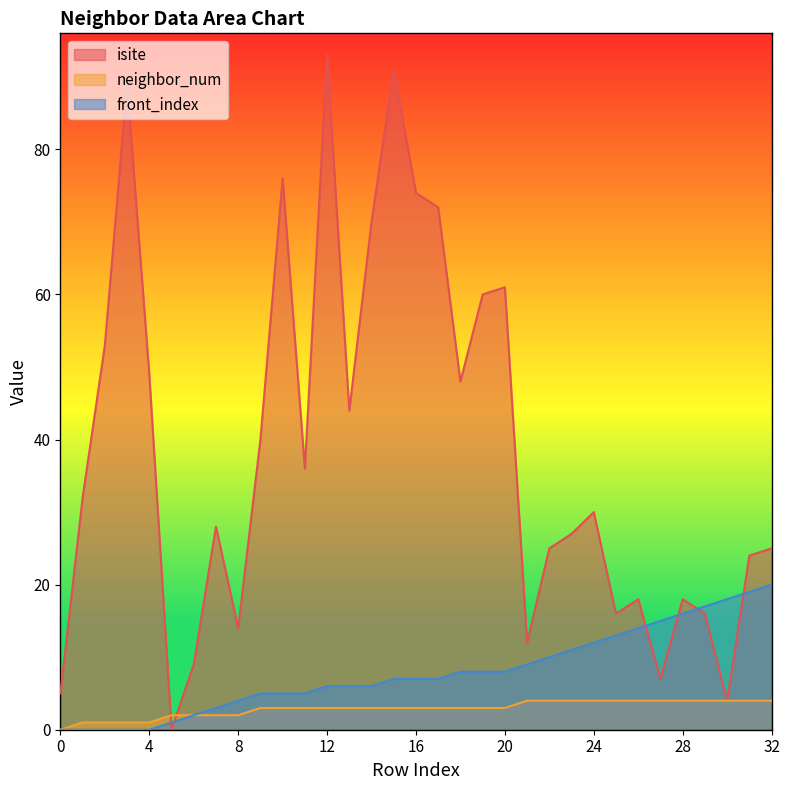

What is the greatest value displayed?

93